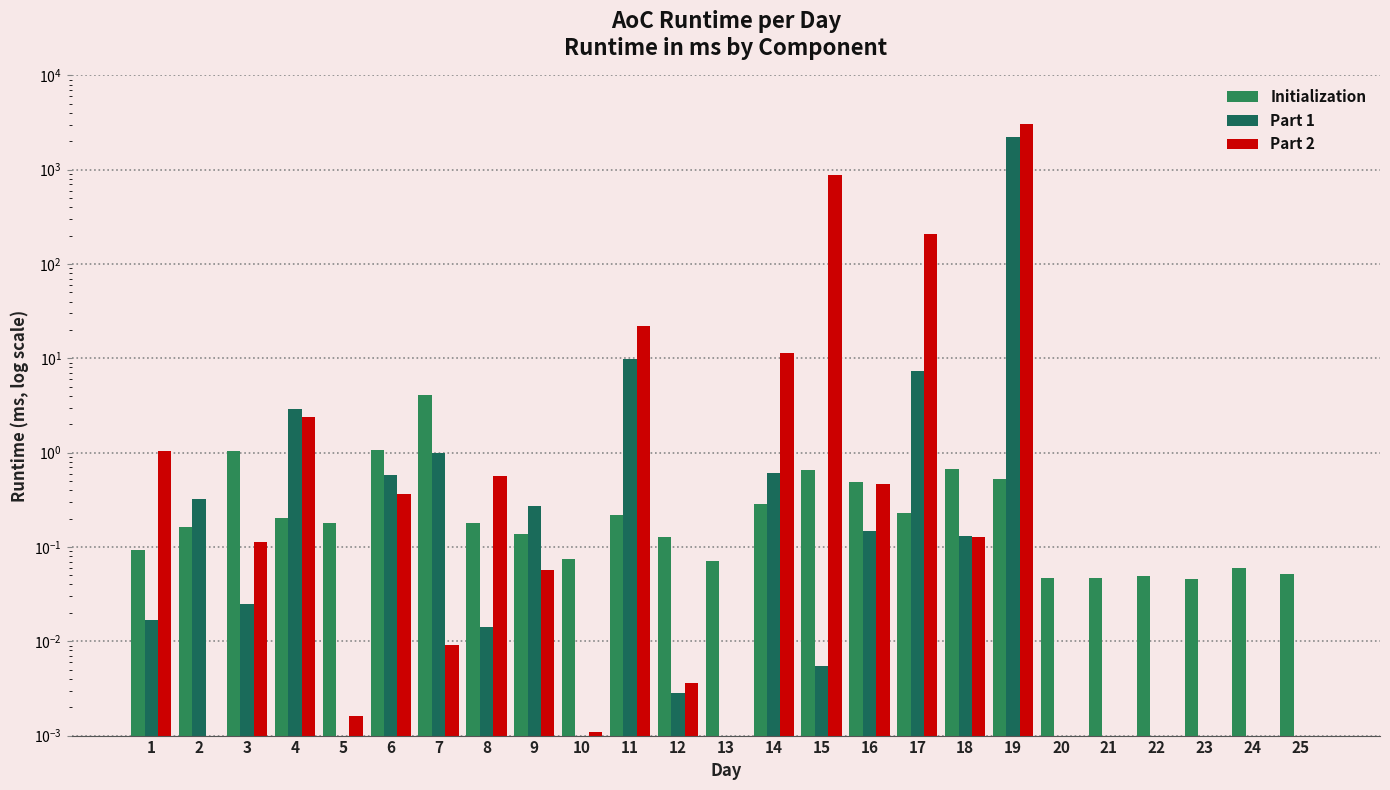

What is the value of the Initialization bar at the 10th from the left?

0.1